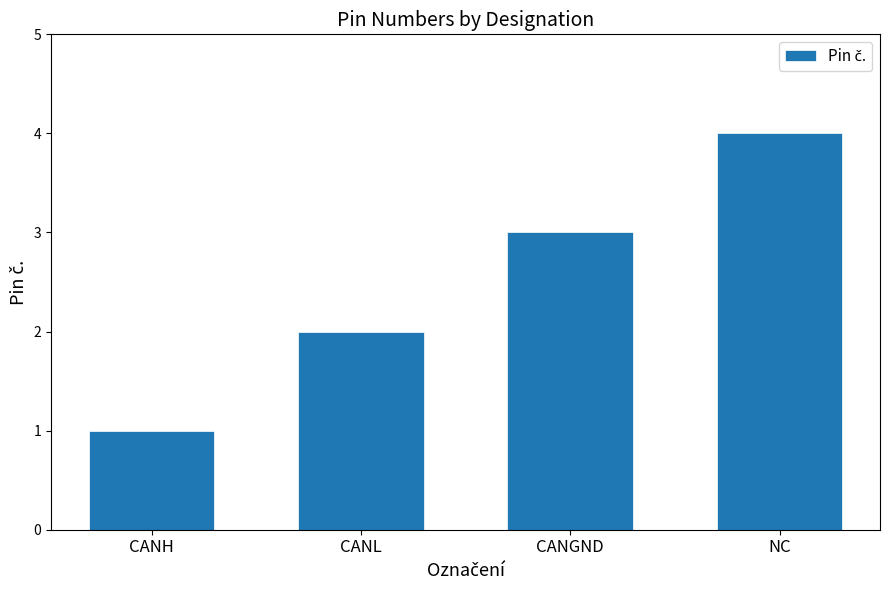

Is it true that the value at CANGND is 3?

True